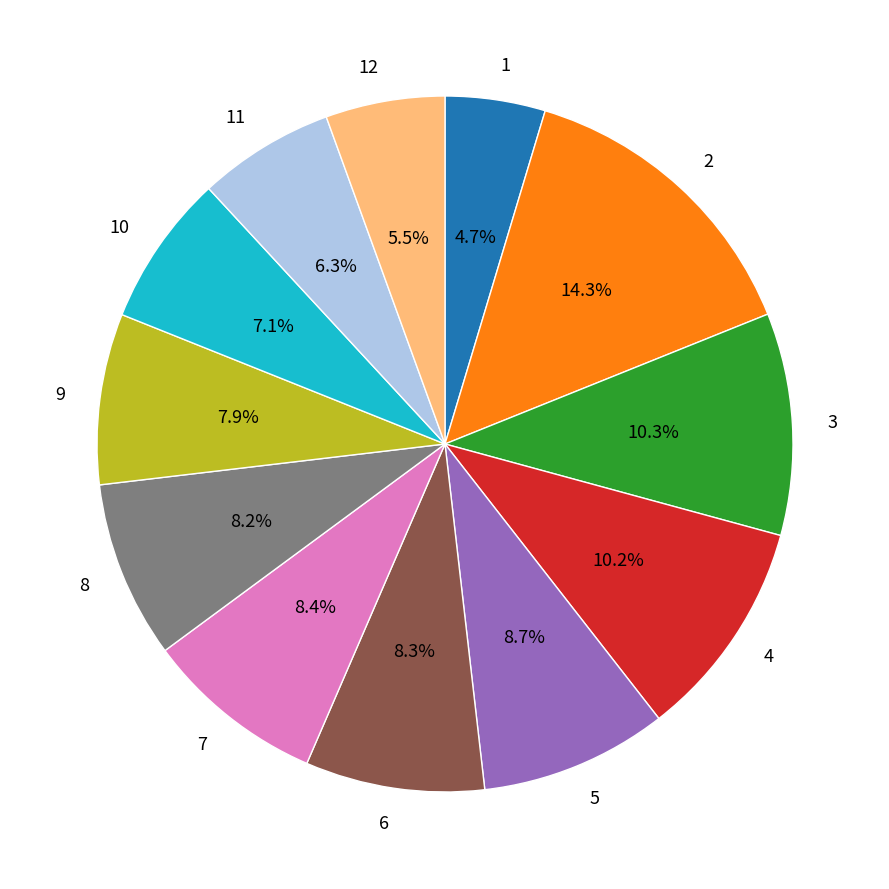

What is the total percentage of 11 and 2?

20.6%